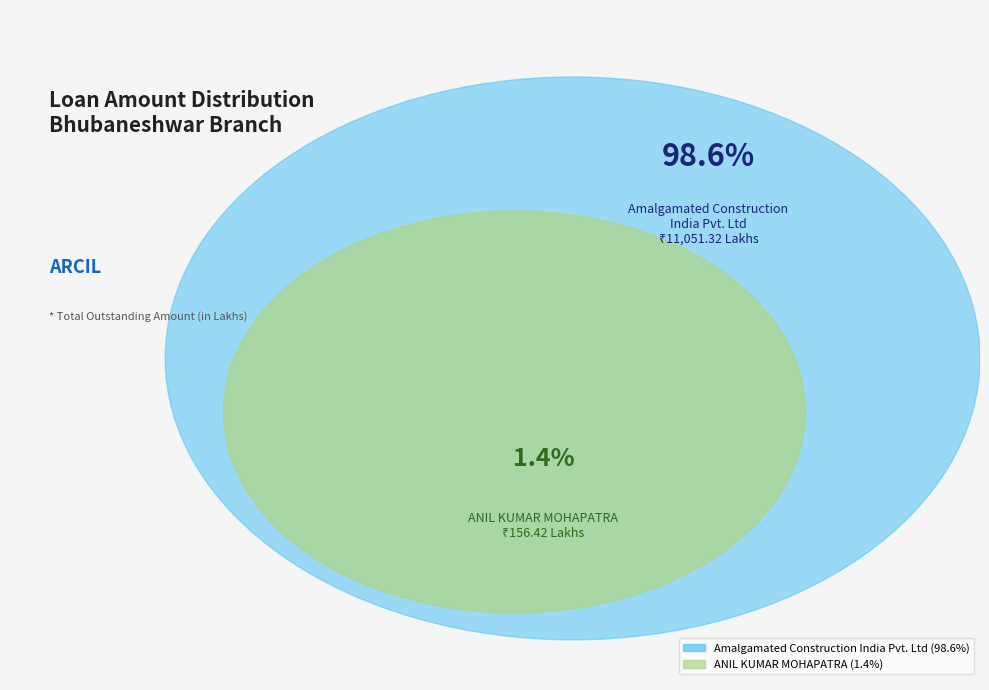

Is it true that Amalgamated Construction India Pvt. Ltd is 89% of the pie?

False